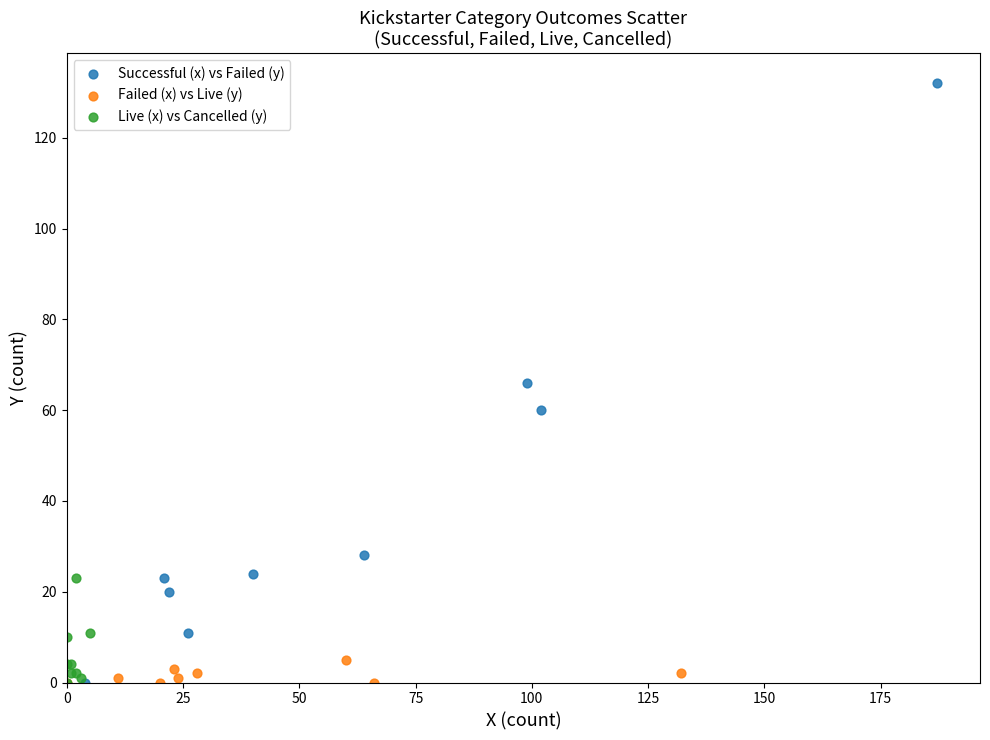

Which series contains the highest Y value?

Successful (x) vs Failed (y)